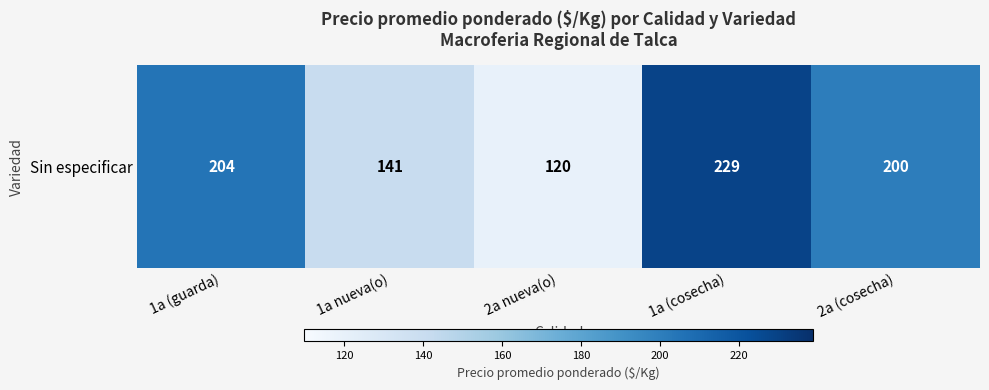

What is the difference between the values at 1a (guarda) and 2a (cosecha)?

4.4